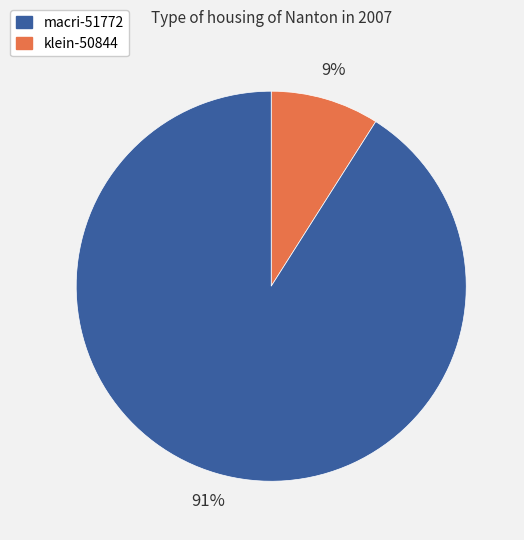

To the nearest percent, what is the difference between the largest and smallest slice percentages?

82%